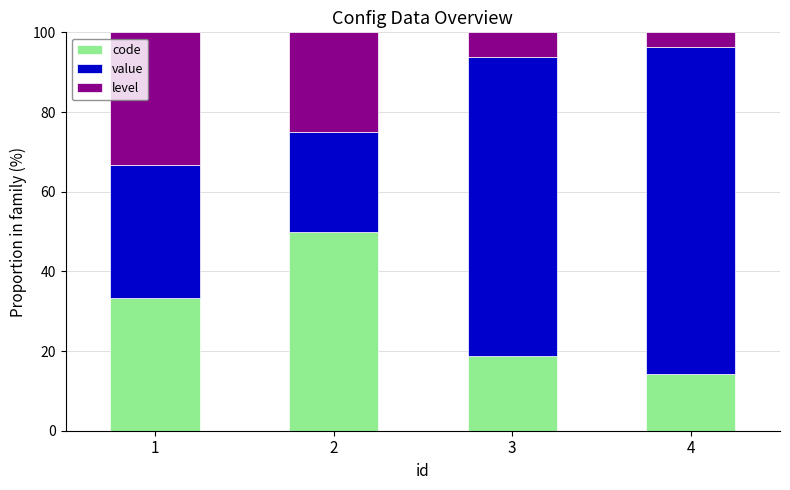

The code series shows 31.9 at 3. True or false?

False